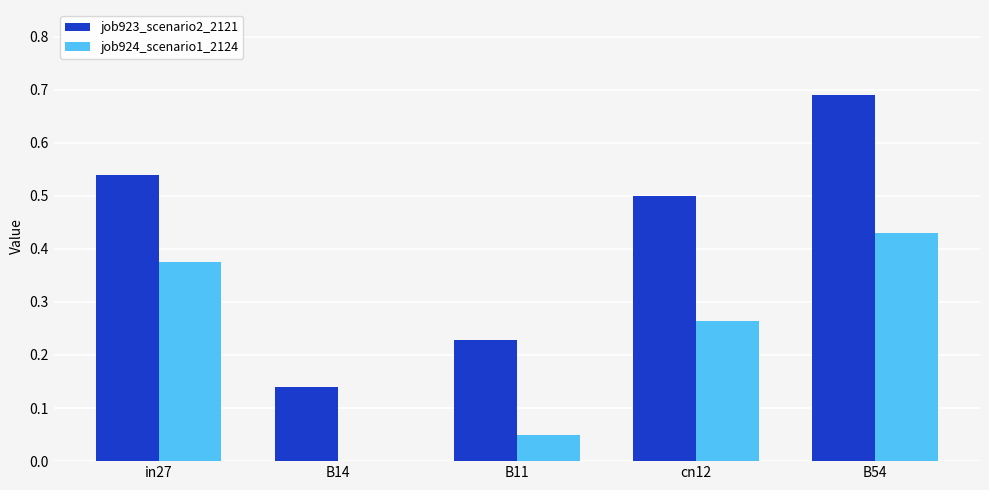

Which label corresponds to the largest value in the chart?

B54